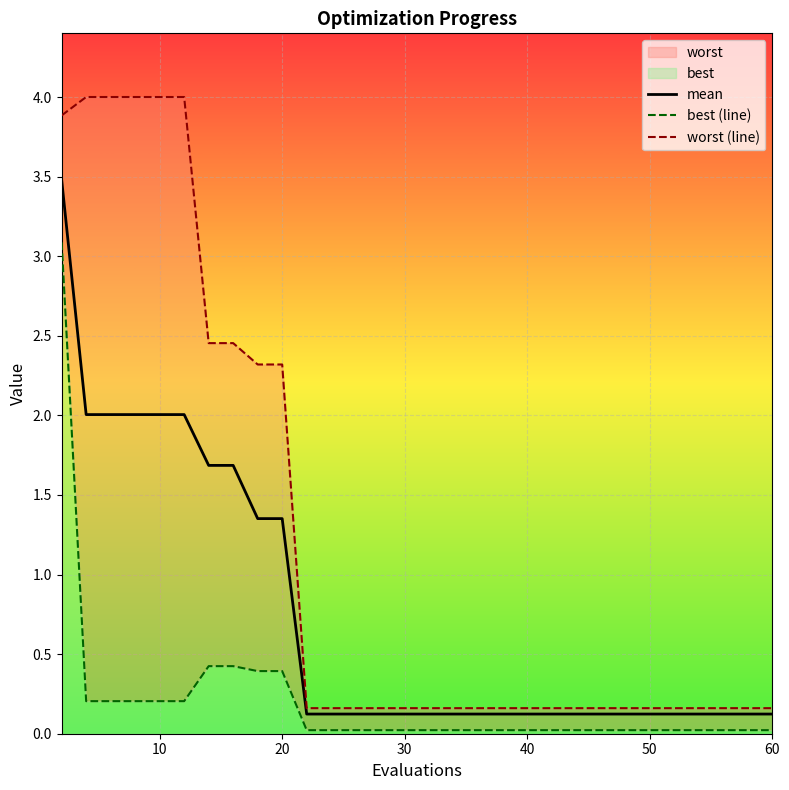

What is the highest value of the mean series?

3.5